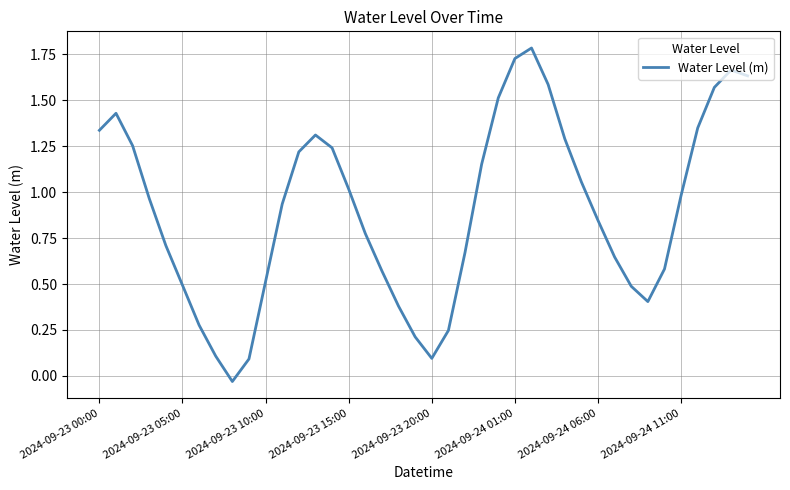

What is the maximum value shown in the chart?

1.8